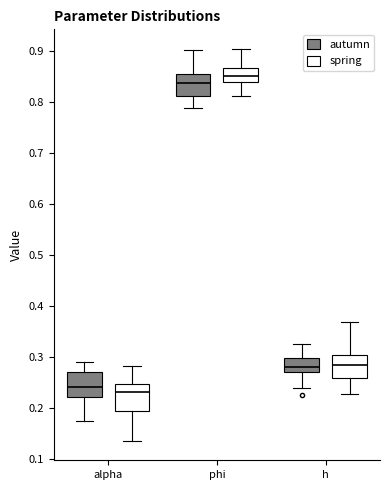

Which box has the highest median line?

phi (spring)